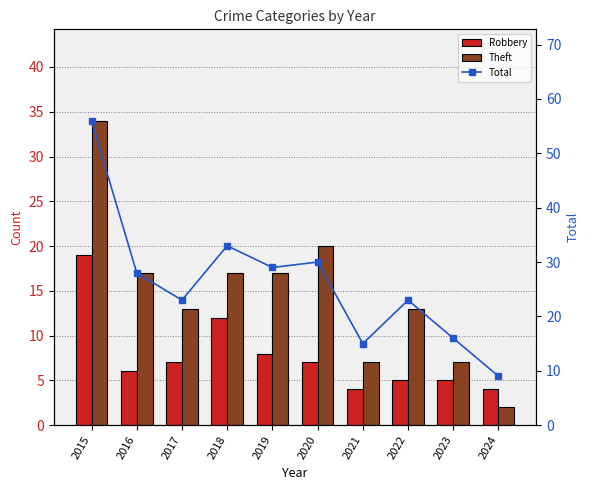

How many groups of bars are there?

10